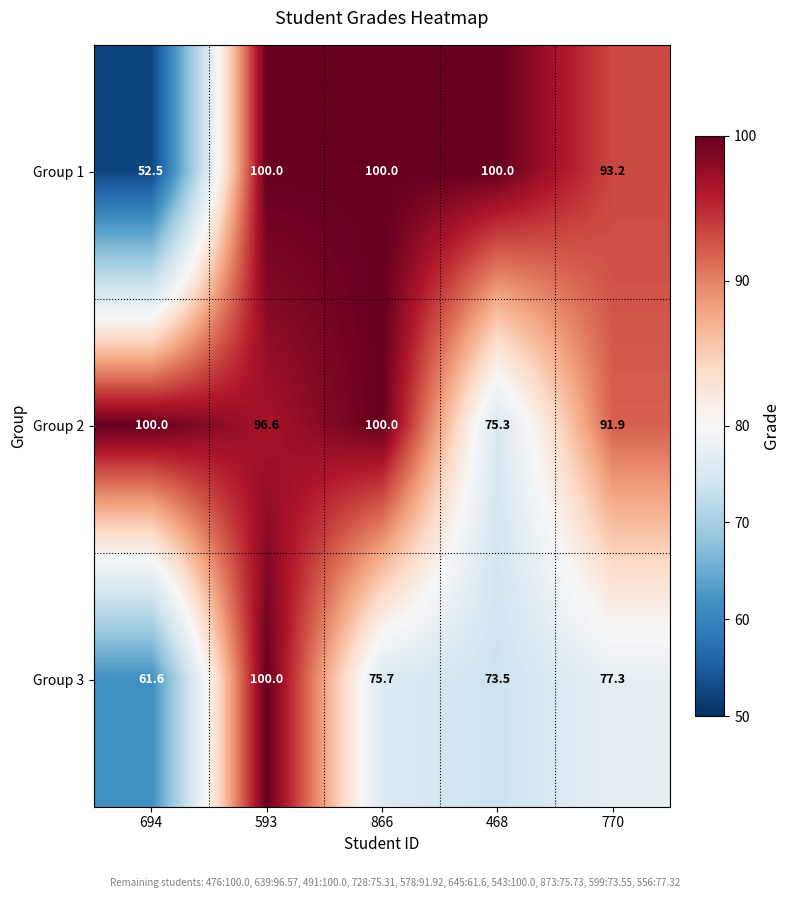

True or false: Group 1 has a value of 20.7 at 694.

False